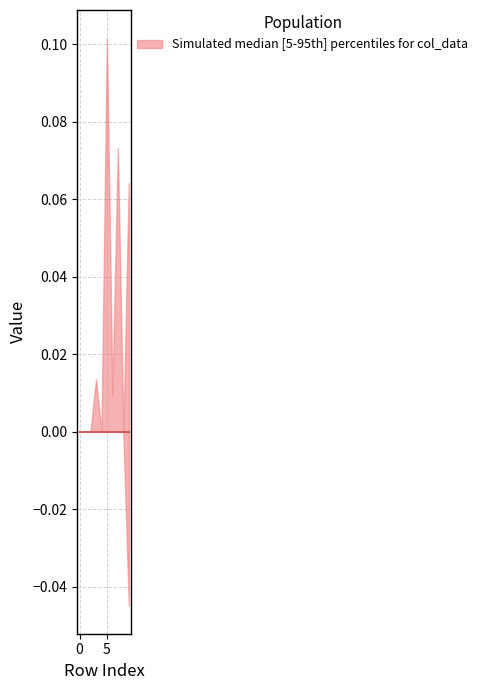

Which has a higher value, 5 or 1?

5